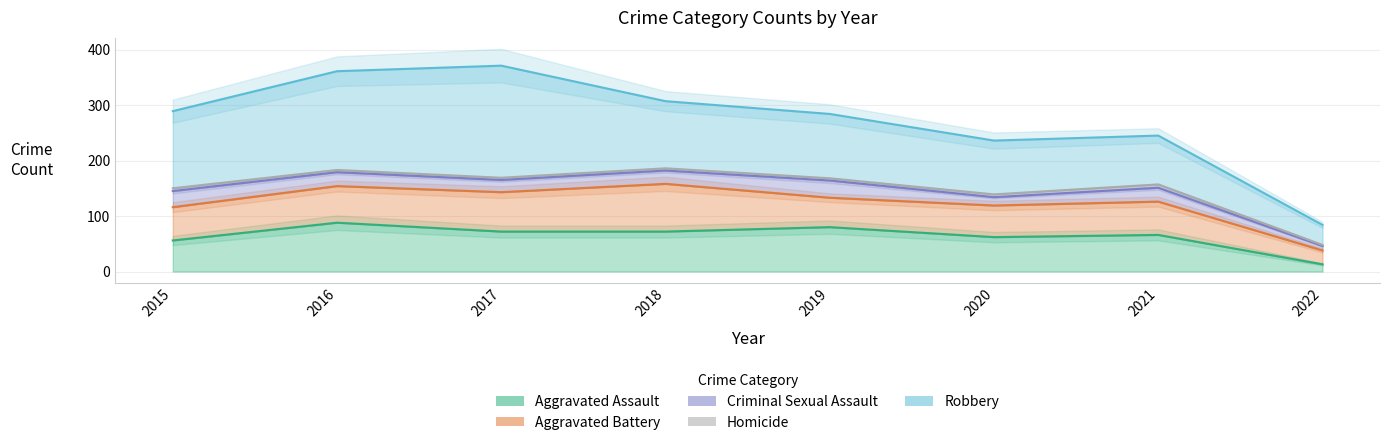

The Aggravated Battery series shows 43 at 2022. True or false?

False